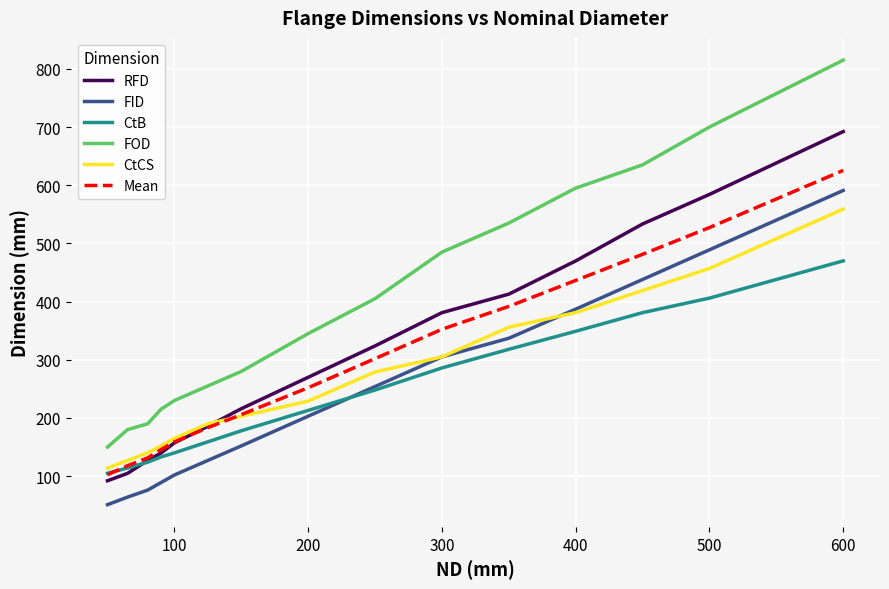

Which series has the widest spread of values?

FOD